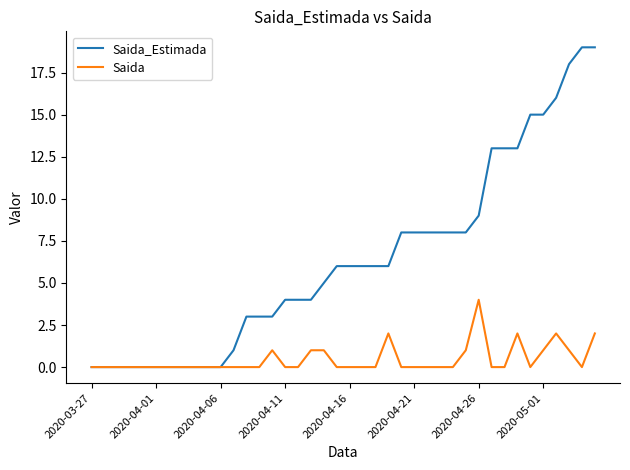

Which series has the largest range (max minus min)?

Saida_Estimada